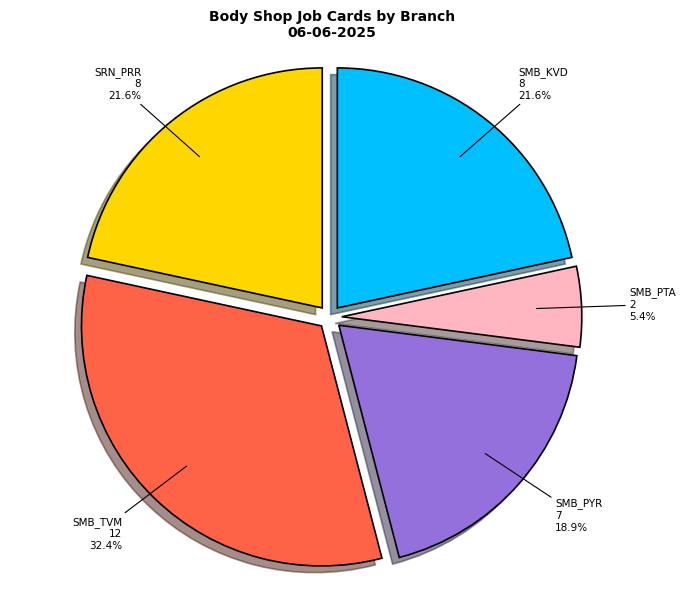

What percentage is the SMB_TVM slice, to the nearest percent?

32%